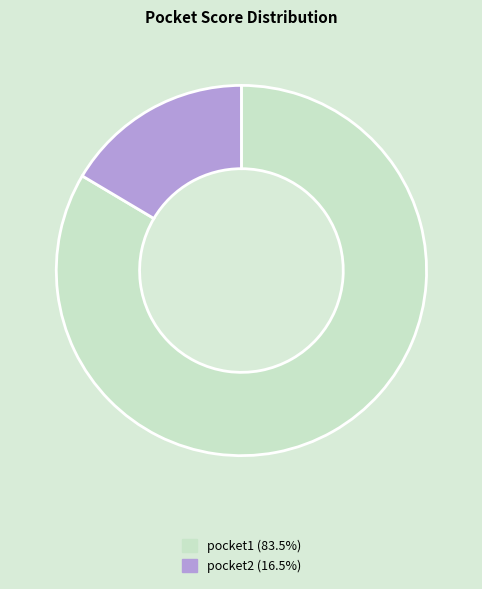

Rank the categories by value from lowest to highest.

pocket2, pocket1